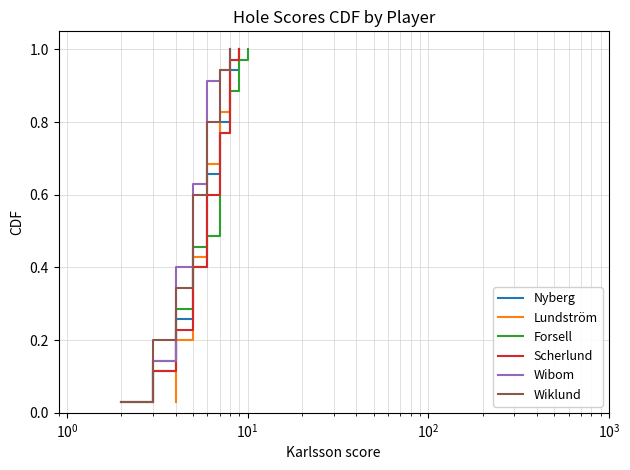

What is the maximum value for Nyberg?

1.0